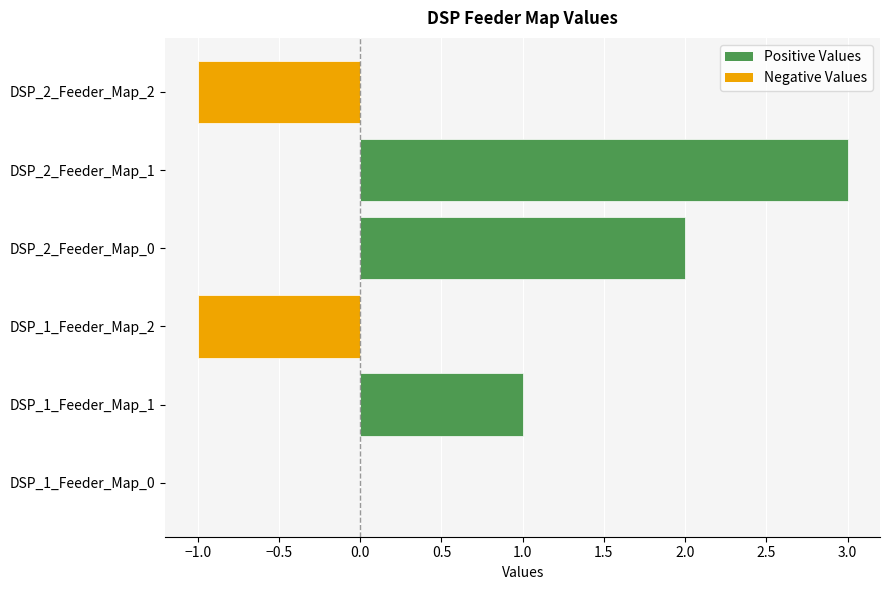

Which has a higher value, DSP_2_Feeder_Map_0 or DSP_1_Feeder_Map_1?

DSP_2_Feeder_Map_0